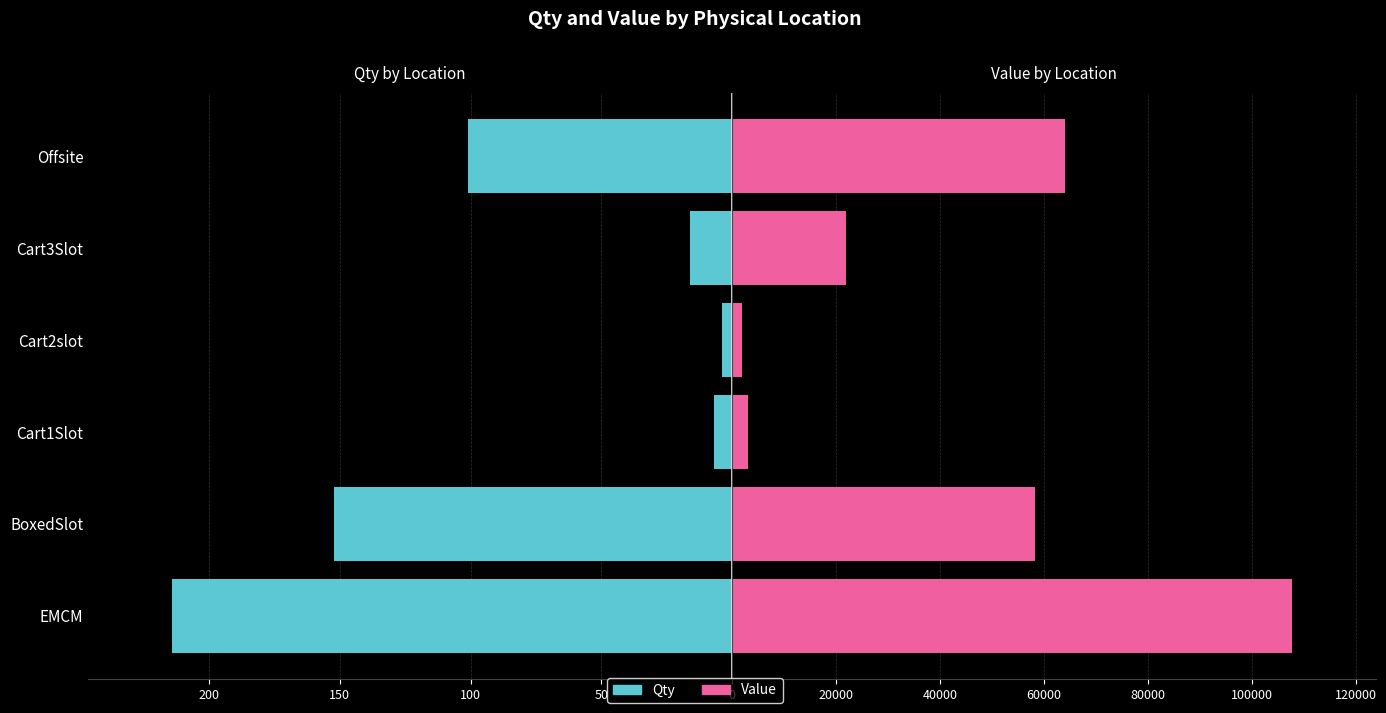

What is the sum of all Value values?

256719